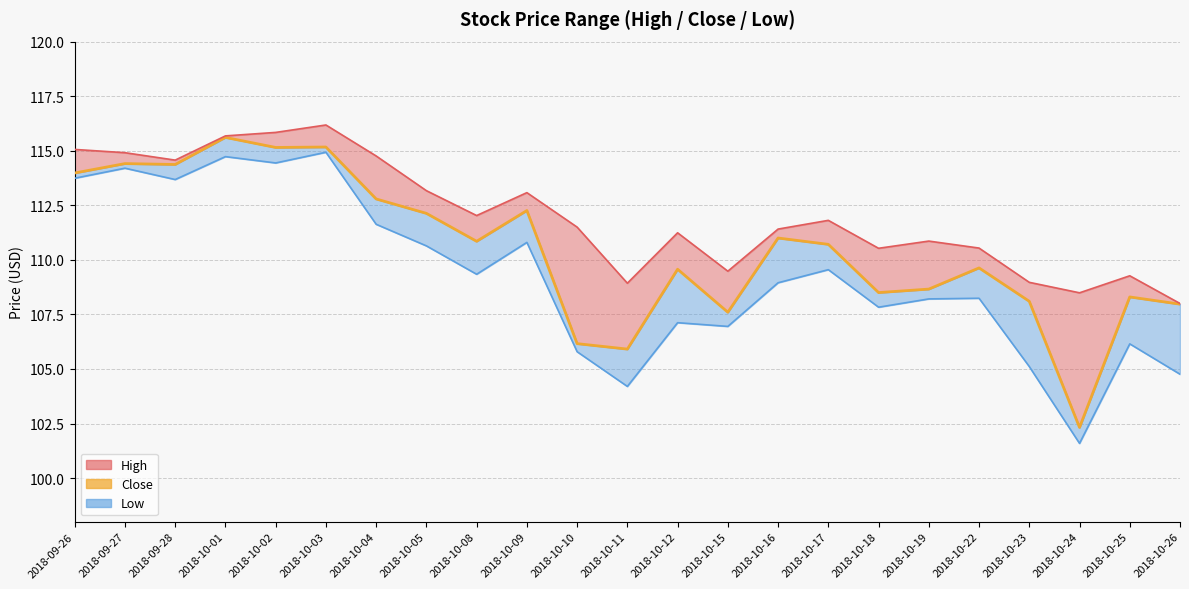

How many values exceed 110?

12